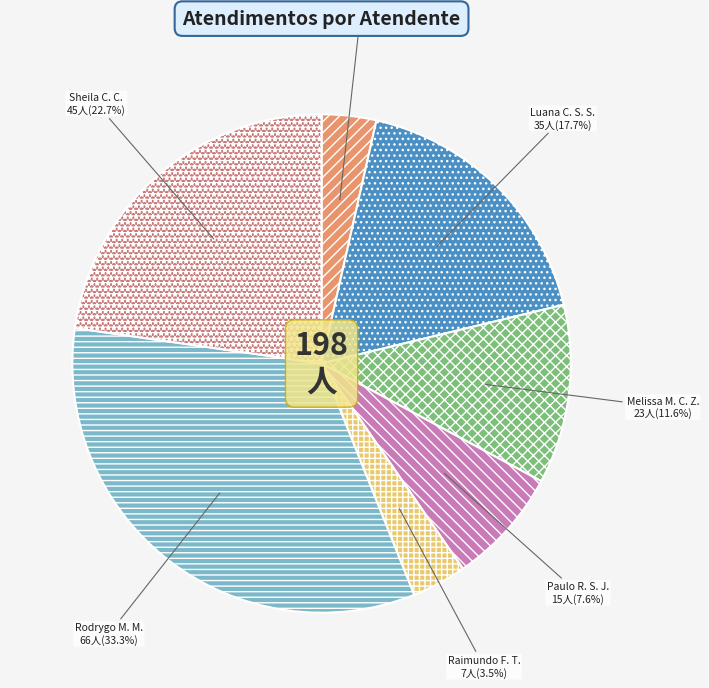

Do Sheila C. C. and Raimundo F. T. together represent more than half of the pie?

No